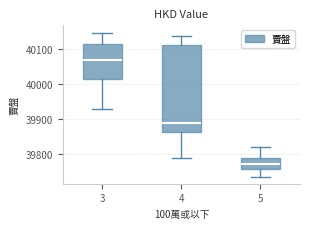

Where is the upper edge of the box at x = 5 on the y-axis? The values are not printed on the chart, so give them approximately, as read against the axis.

39790